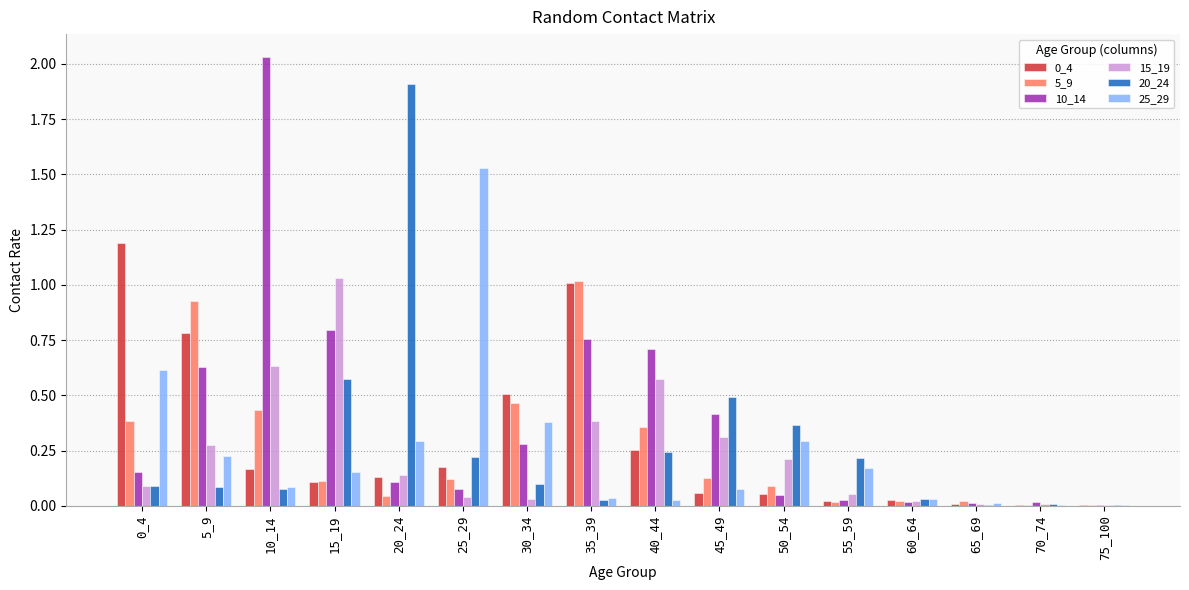

What is the maximum value for 0_4?

1.2